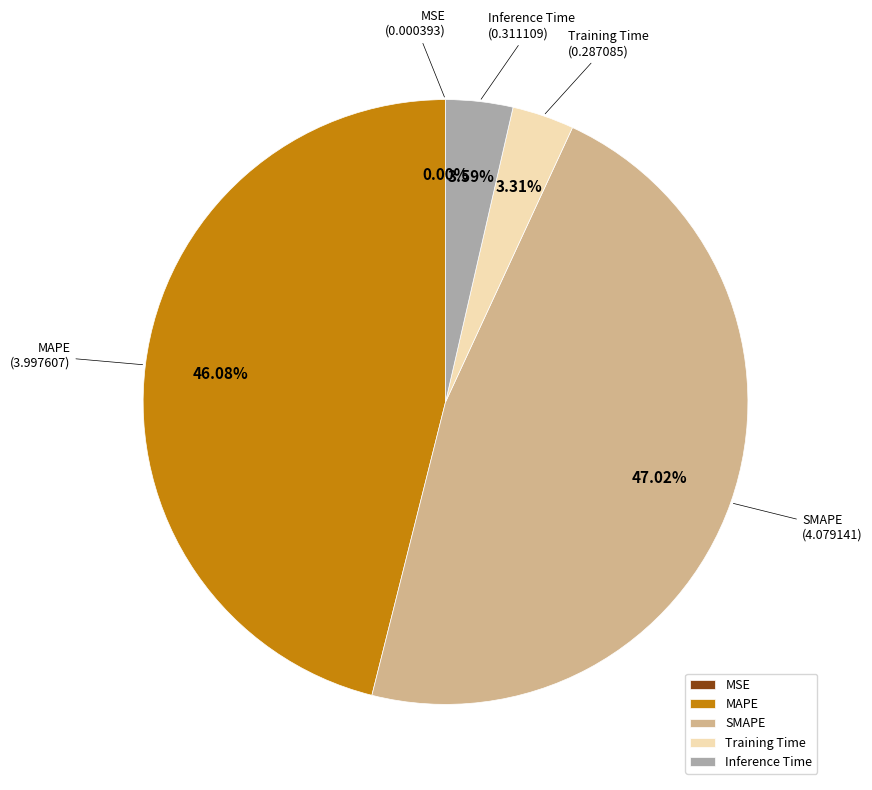

Which has a higher value, Inference Time or SMAPE?

SMAPE